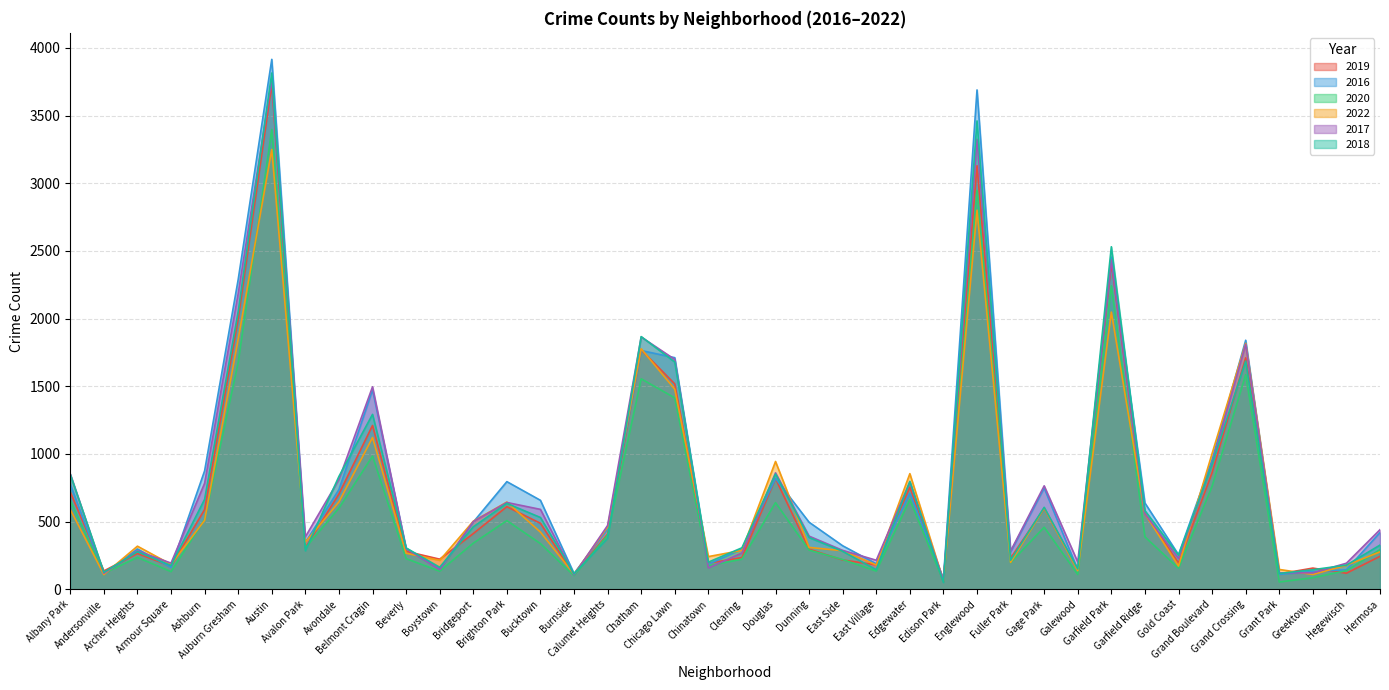

Where is 2022 nearest to the value 1656?

Chatham